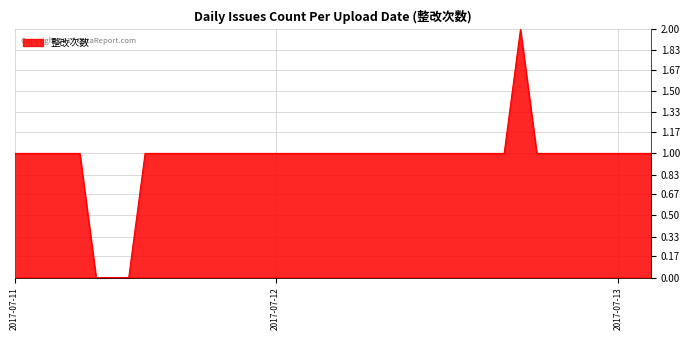

How many lines are shown in the chart?

1